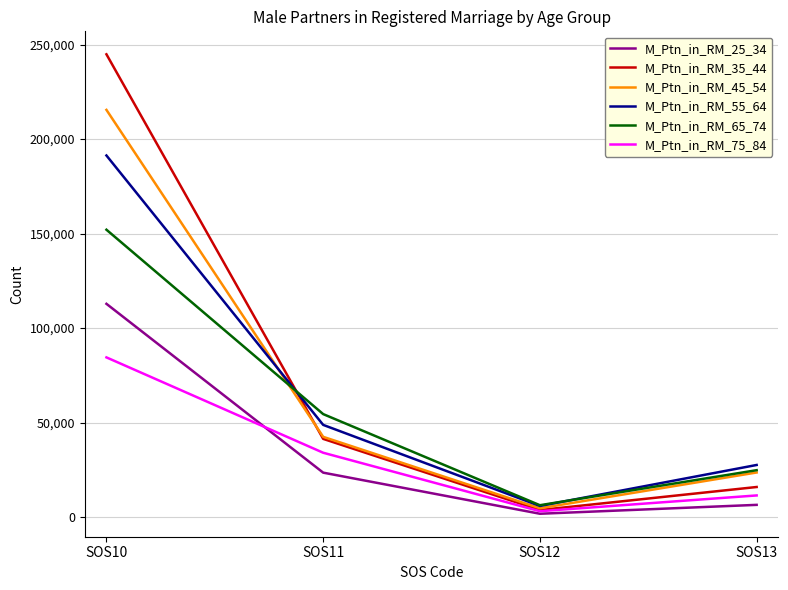

What is the sum of the M_Ptn_in_RM_45_54 values at SOS12 and SOS13?

28262